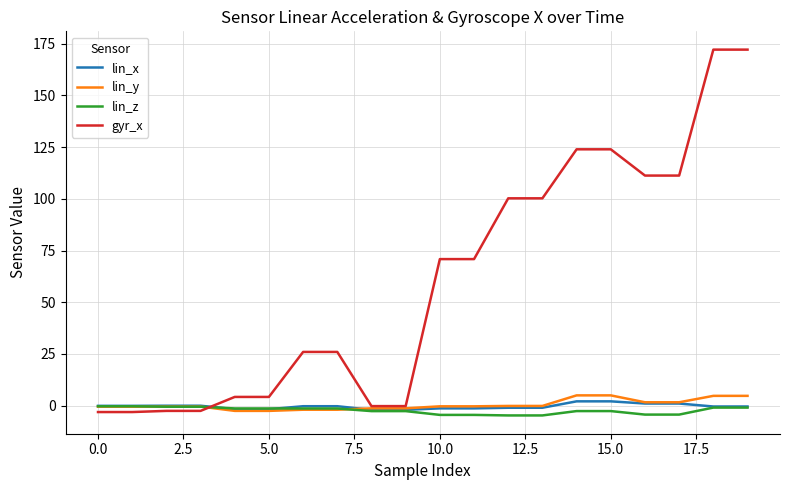

Rank the series by their maximum value, from lowest to highest.

lin_z, lin_x, lin_y, gyr_x